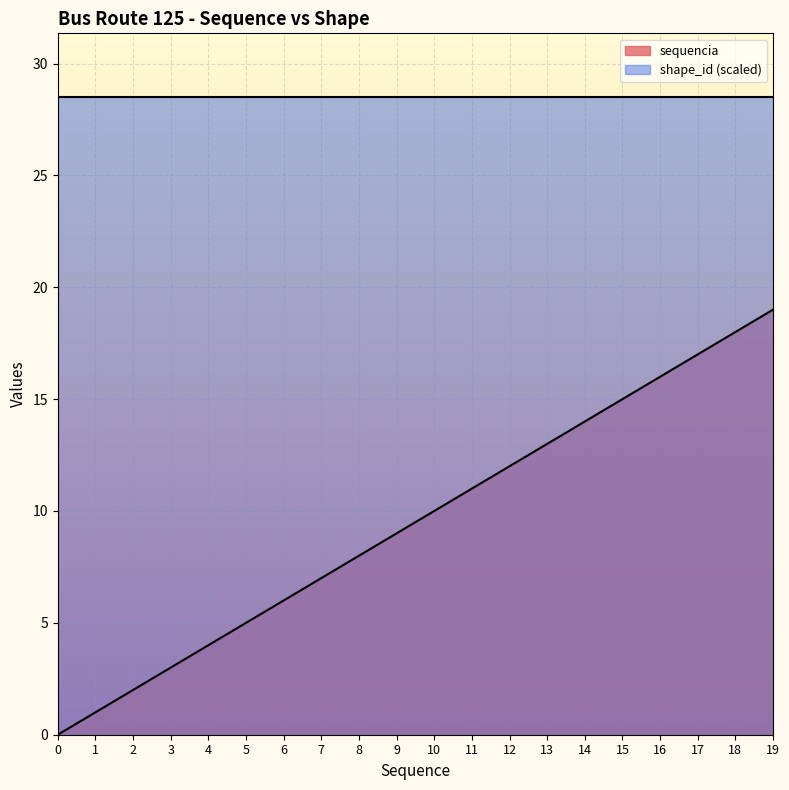

What is the difference between the maximum and minimum values in the sequencia series?

19.0